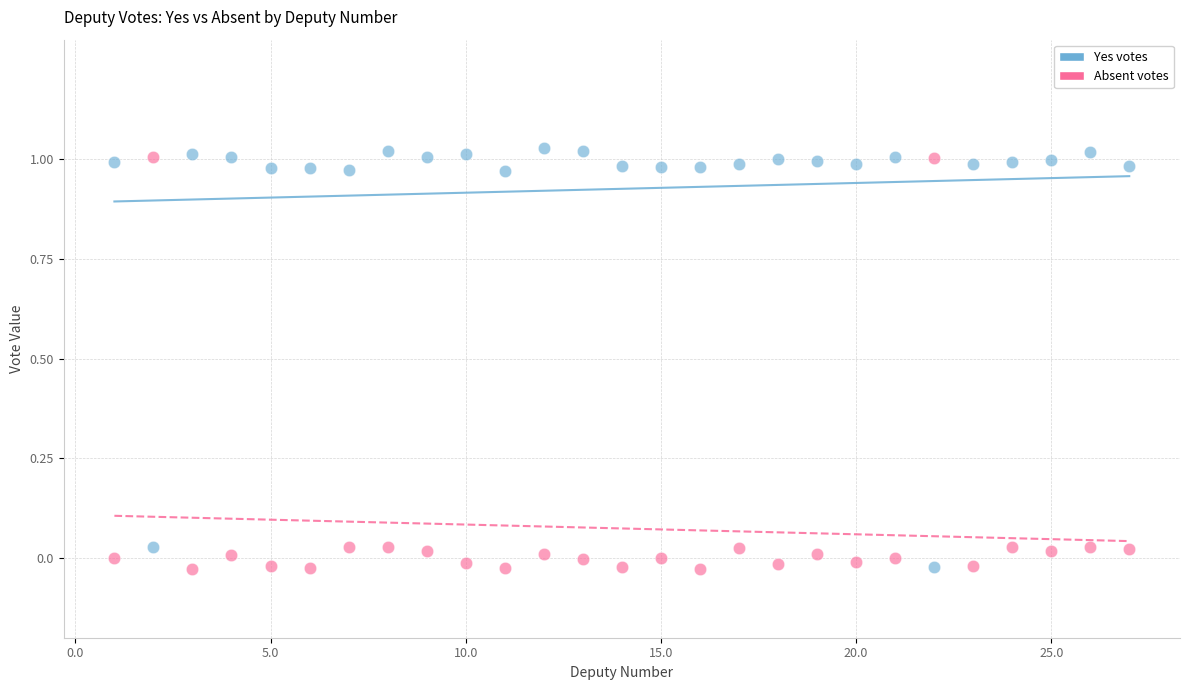

Across all data points, what is the range of Y values (max minus min)?

1.1